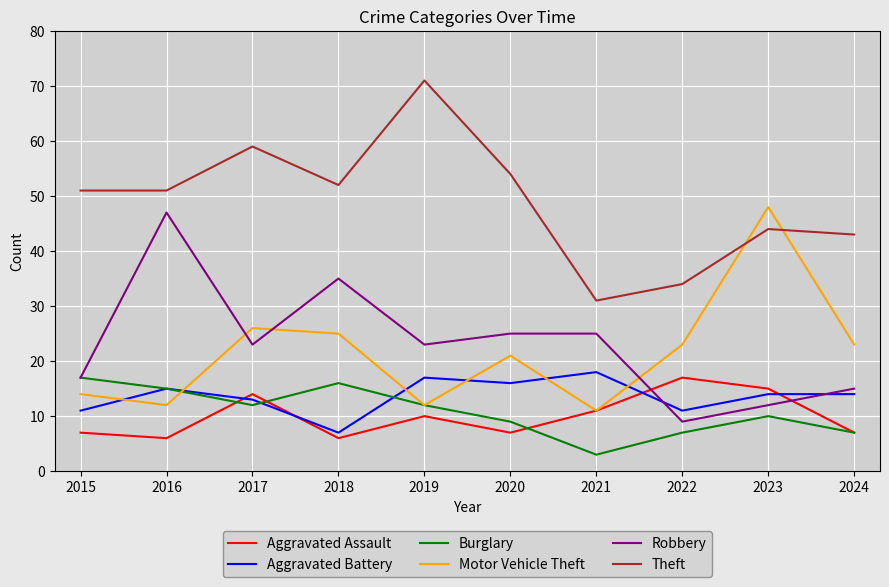

What is the sum of all Burglary values?

108